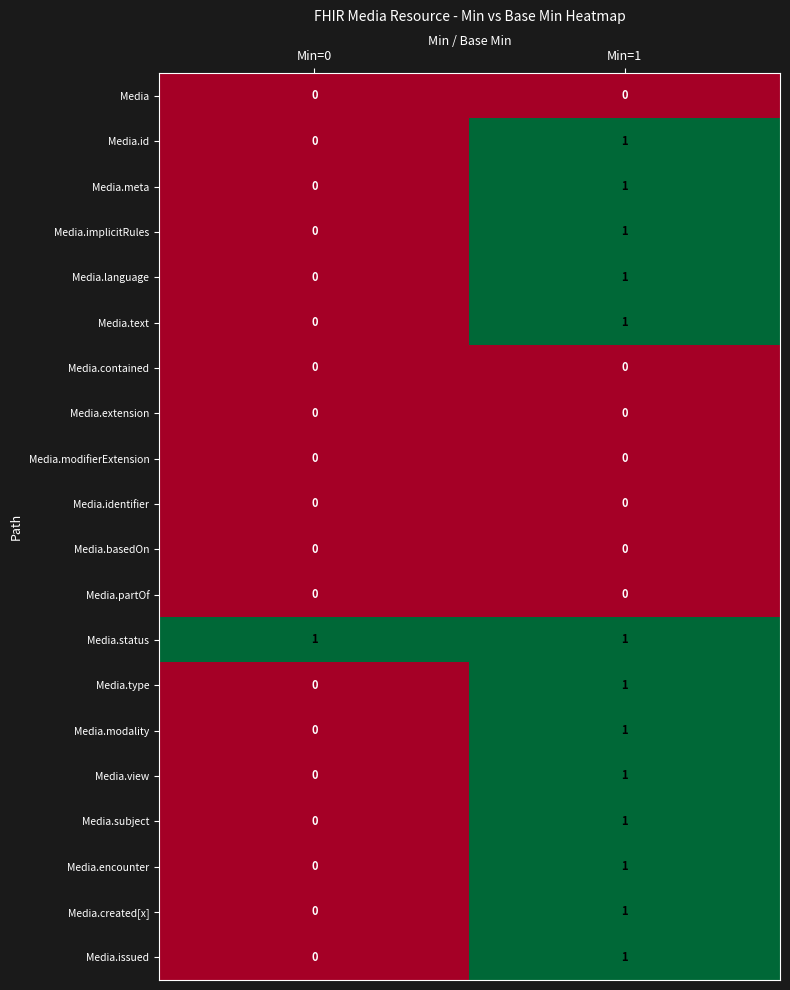

Which series has the largest total across all categories?

Media.status